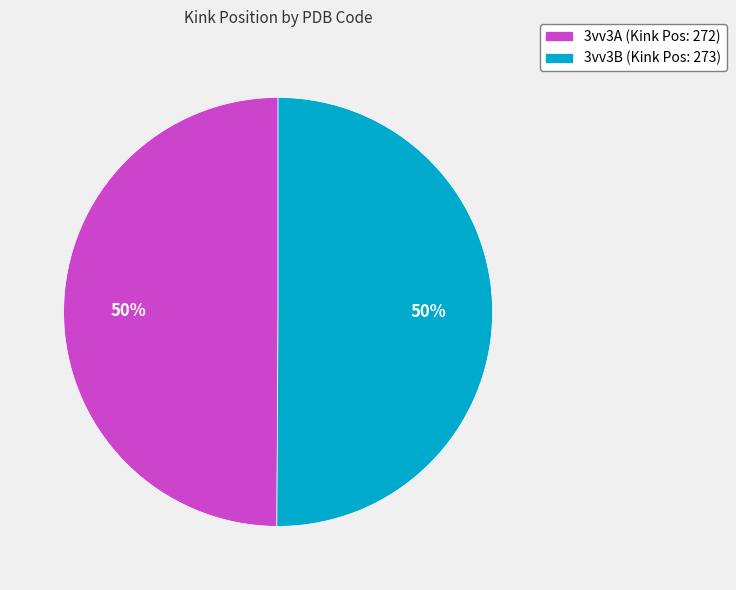

Combined, do 3vv3A and 3vv3B account for over 50%?

Yes